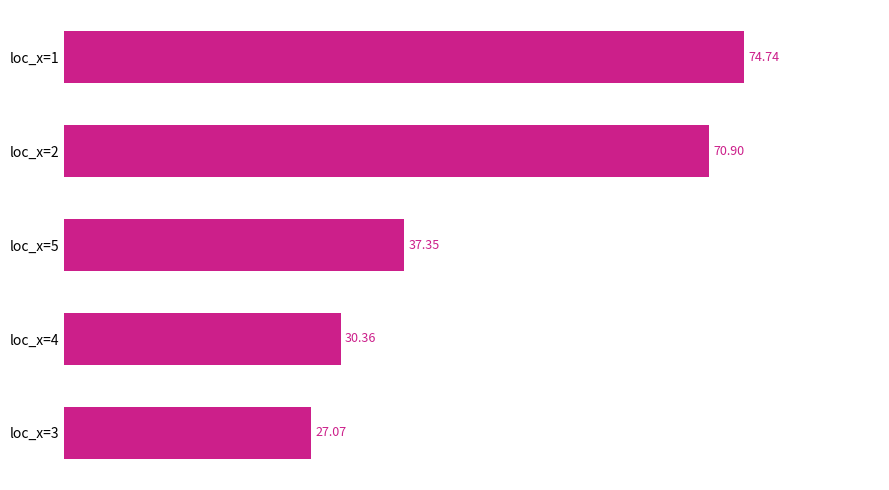

What is the sum of the values at loc_x=1 and loc_x=3?

101.8